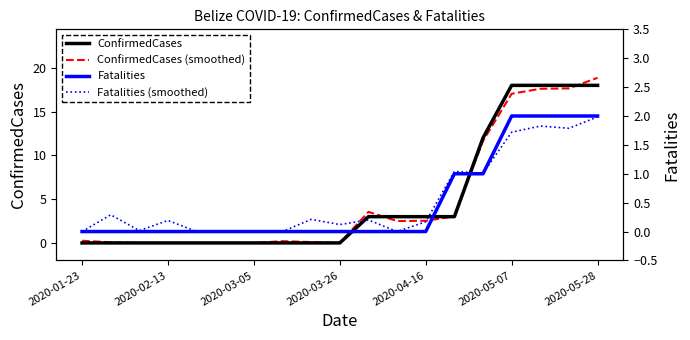

The value of ConfirmedCases (smoothed) at 8 is 0.1. True or false?

False